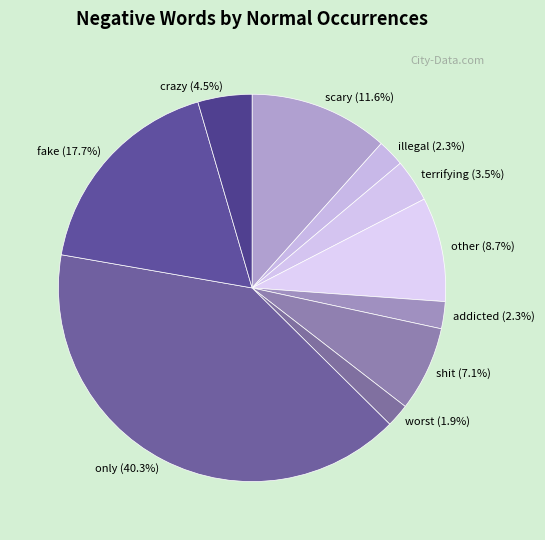

Which has a higher value, worst or scary?

scary